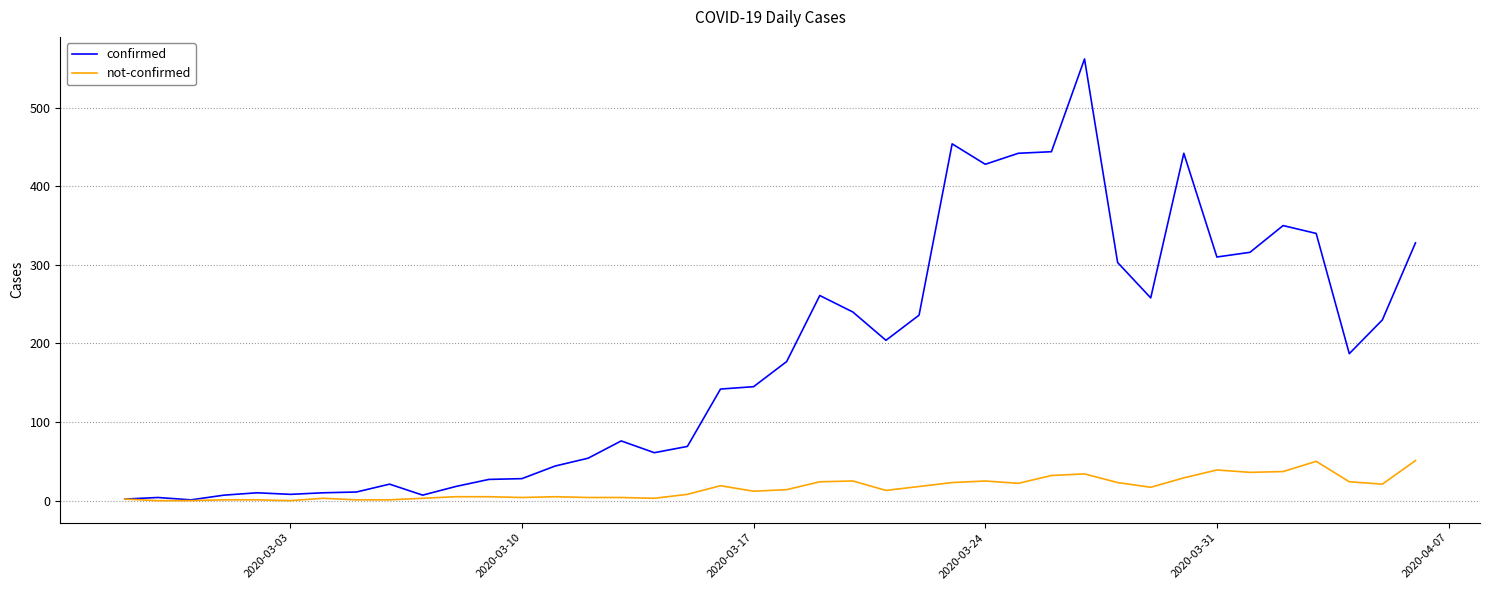

List the series in order of their peak value, highest first.

confirmed, not-confirmed